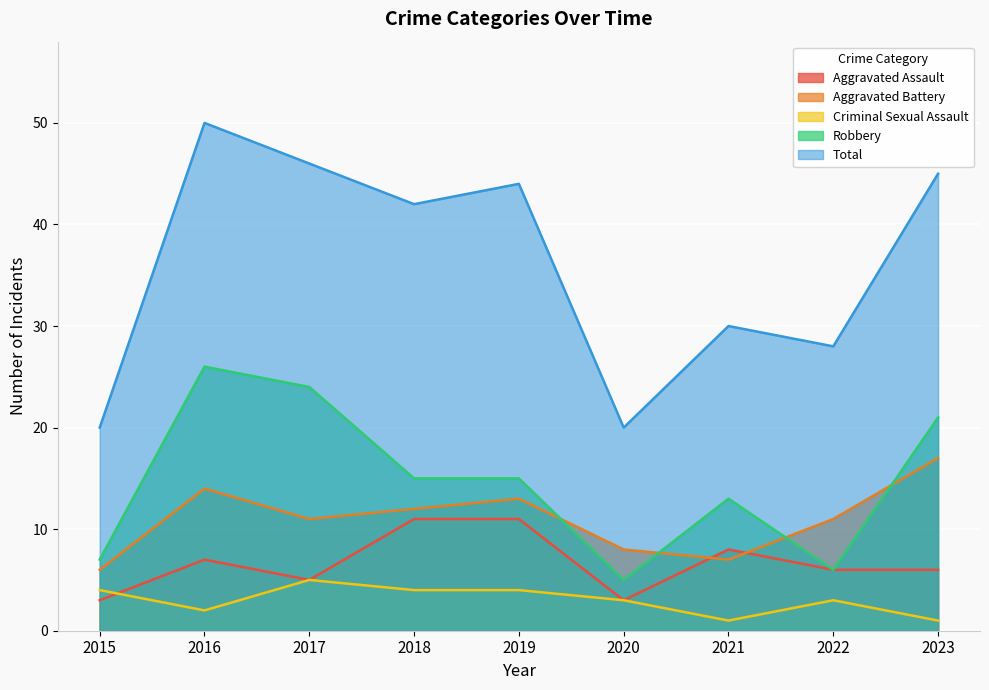

What is the average value of the Aggravated Battery series?

11